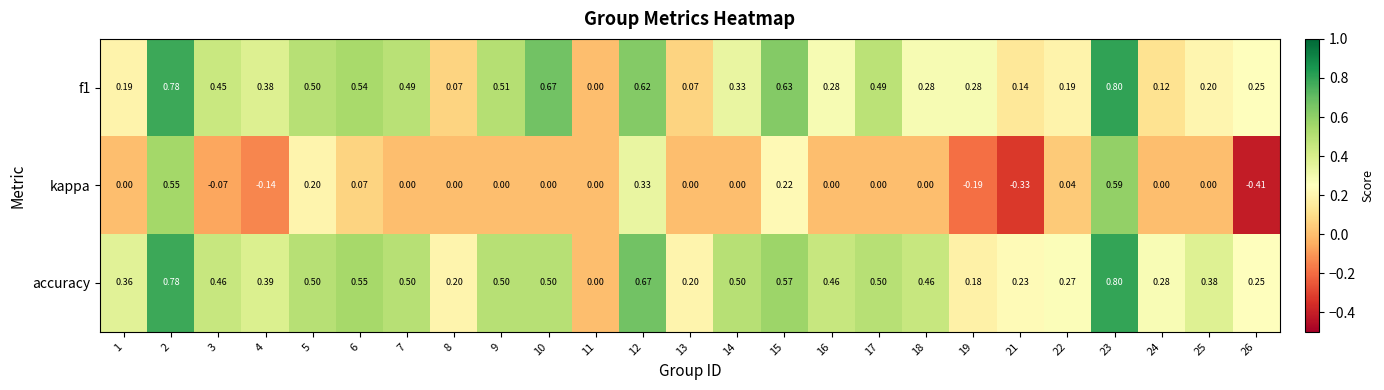

Is the value of accuracy at 16 greater than the value of f1 at 5?

No